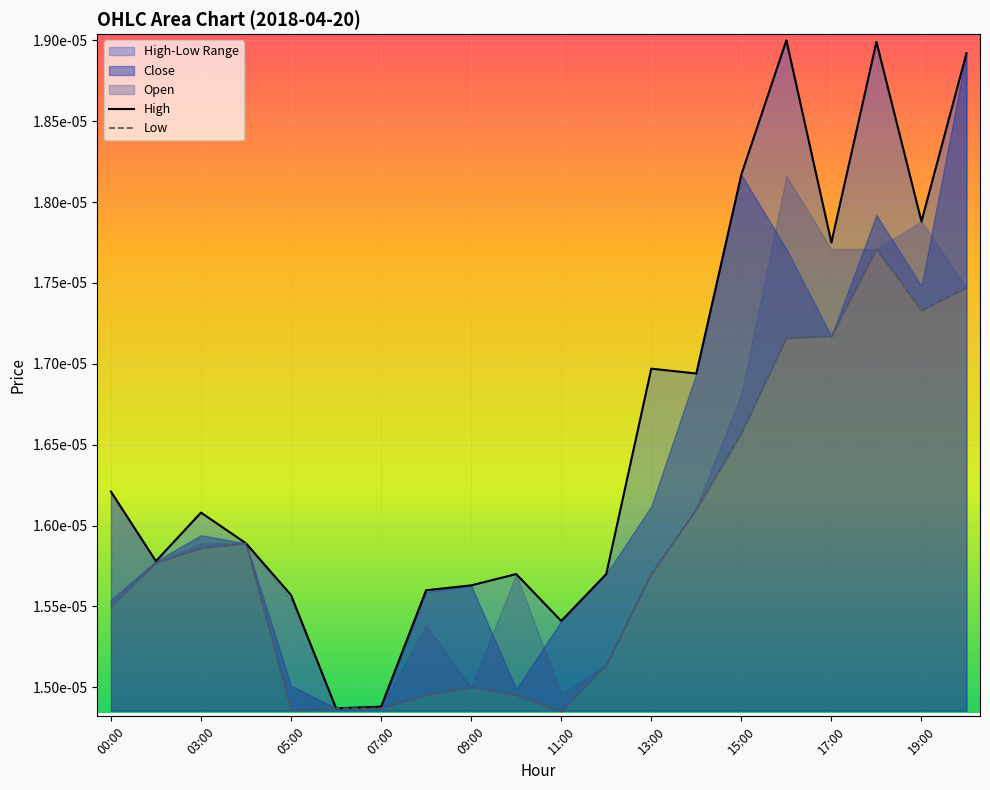

True or false: High has more than 2 interior local peaks.

True